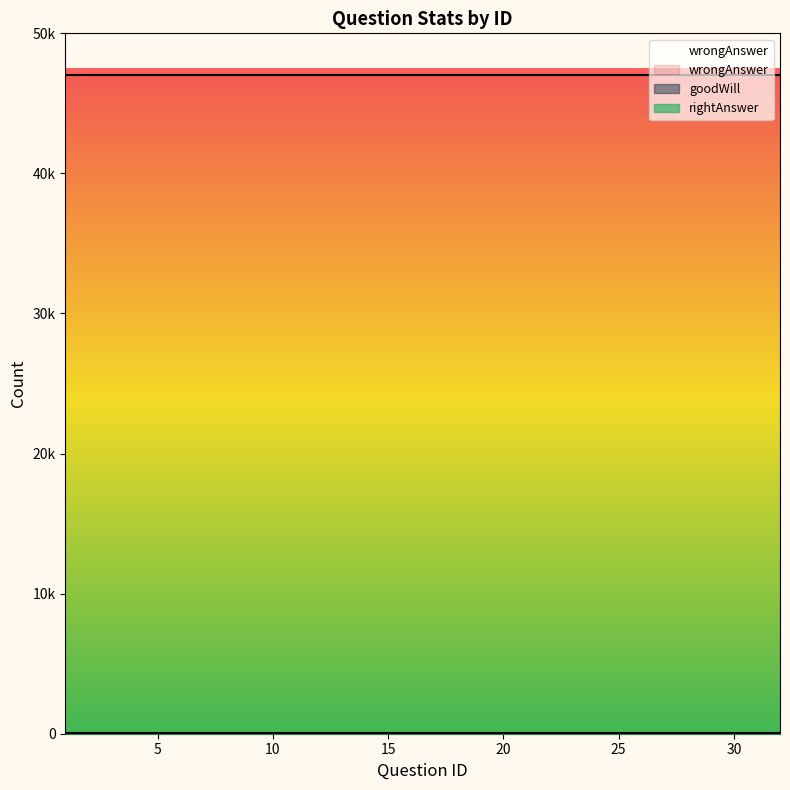

Reading left to right, what are all the values shown in this chart?

goodWill: 20	20	20	20	20	20	20	20	20	20	20	20	20	20	20	20	20	20	20	20	20	20	20	20	20	20	20	20	20	20	20	20
rightAnswer: 5	5	5	5	5	5	5	5	5	5	5	5	5	5	5	5	5	5	5	5	5	5	5	5	5	5	5	5	5	5	5	5
wrongAnswer: 47001	47001	47001	47001	47001	47001	47001	47001	47001	47001	47001	47001	47001	47001	47001	47001	47001	47001	47001	47001	47001	47001	47001	47001	47001	47001	47001	47001	47001	47001	47001	47001